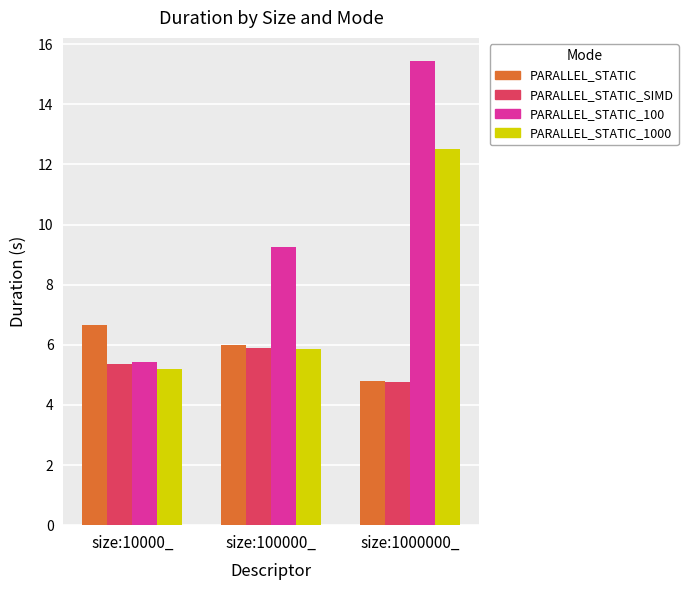

Reading right to left, what are all the values shown in this chart?

PARALLEL_STATIC: 4.8	6.0	6.7
PARALLEL_STATIC_SIMD: 4.8	5.9	5.4
PARALLEL_STATIC_100: 15.4	9.3	5.4
PARALLEL_STATIC_1000: 12.5	5.9	5.2